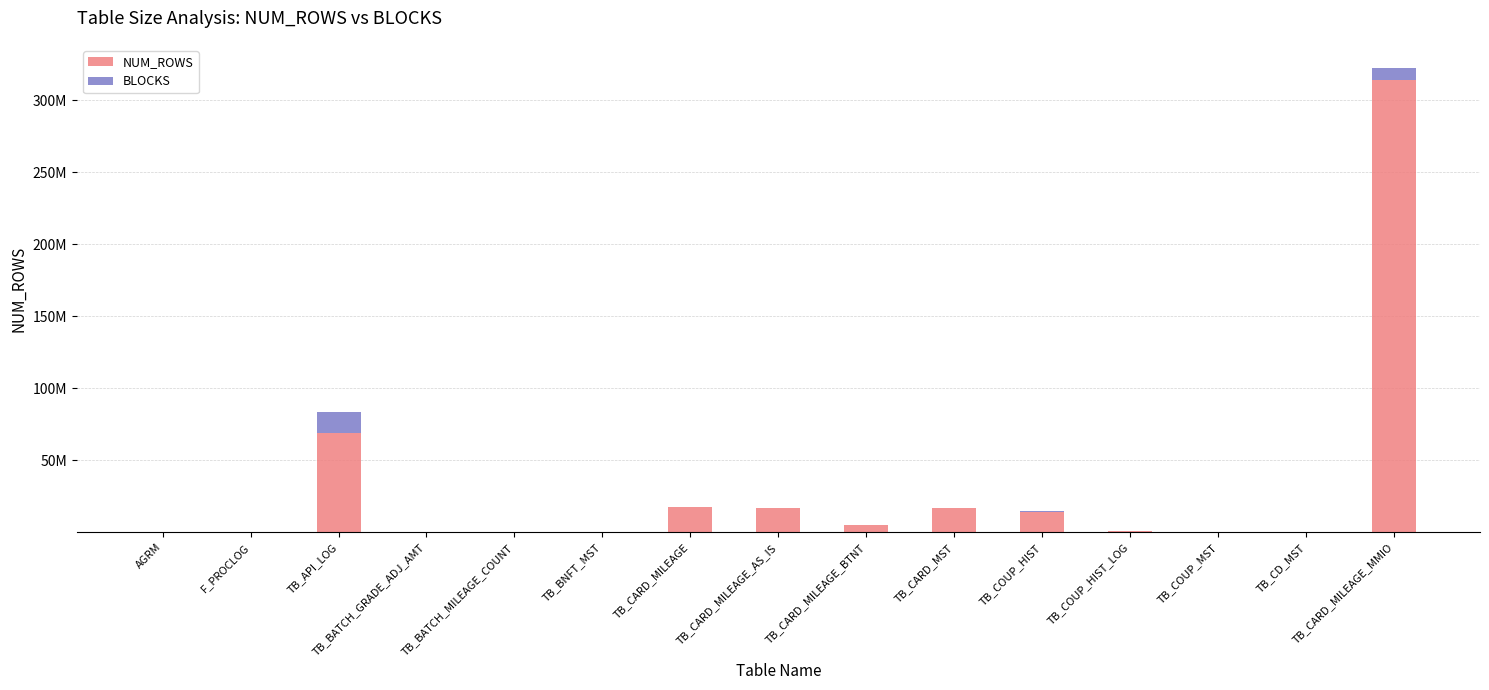

Are the bars horizontal?

No